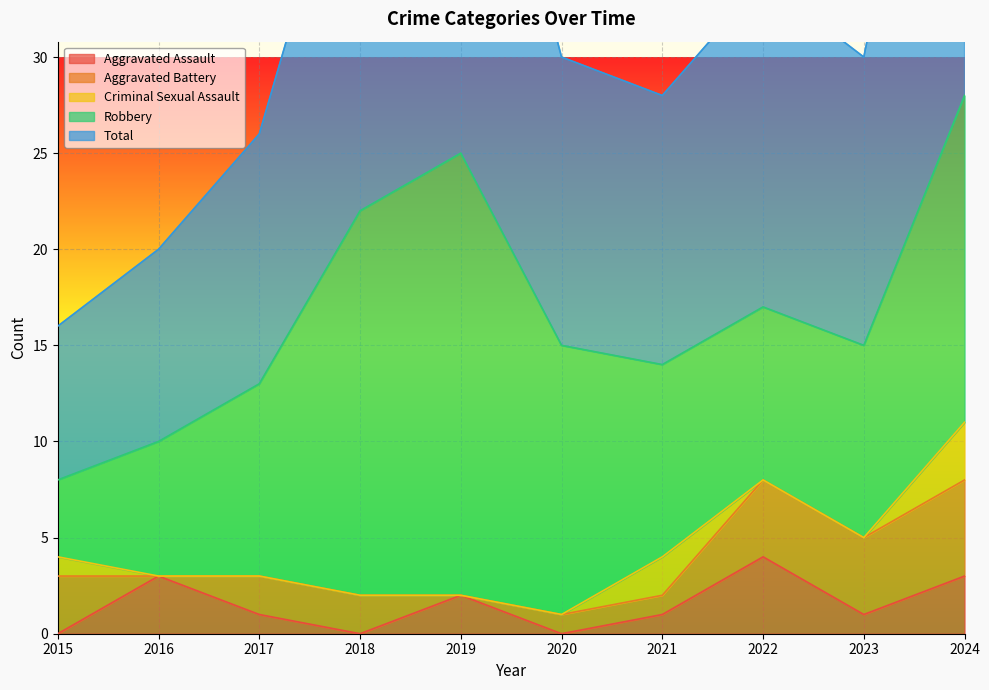

How many lines are shown in the chart?

5